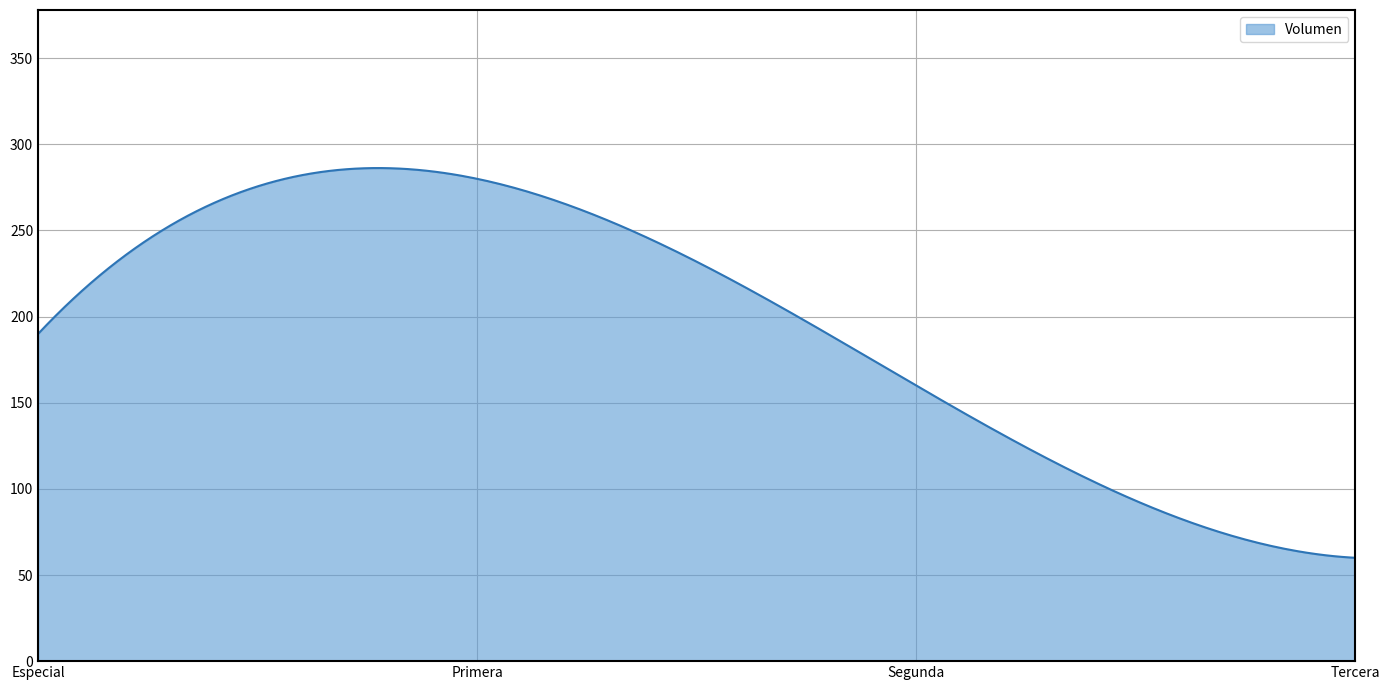

What is the difference between the maximum and minimum values?

226.2